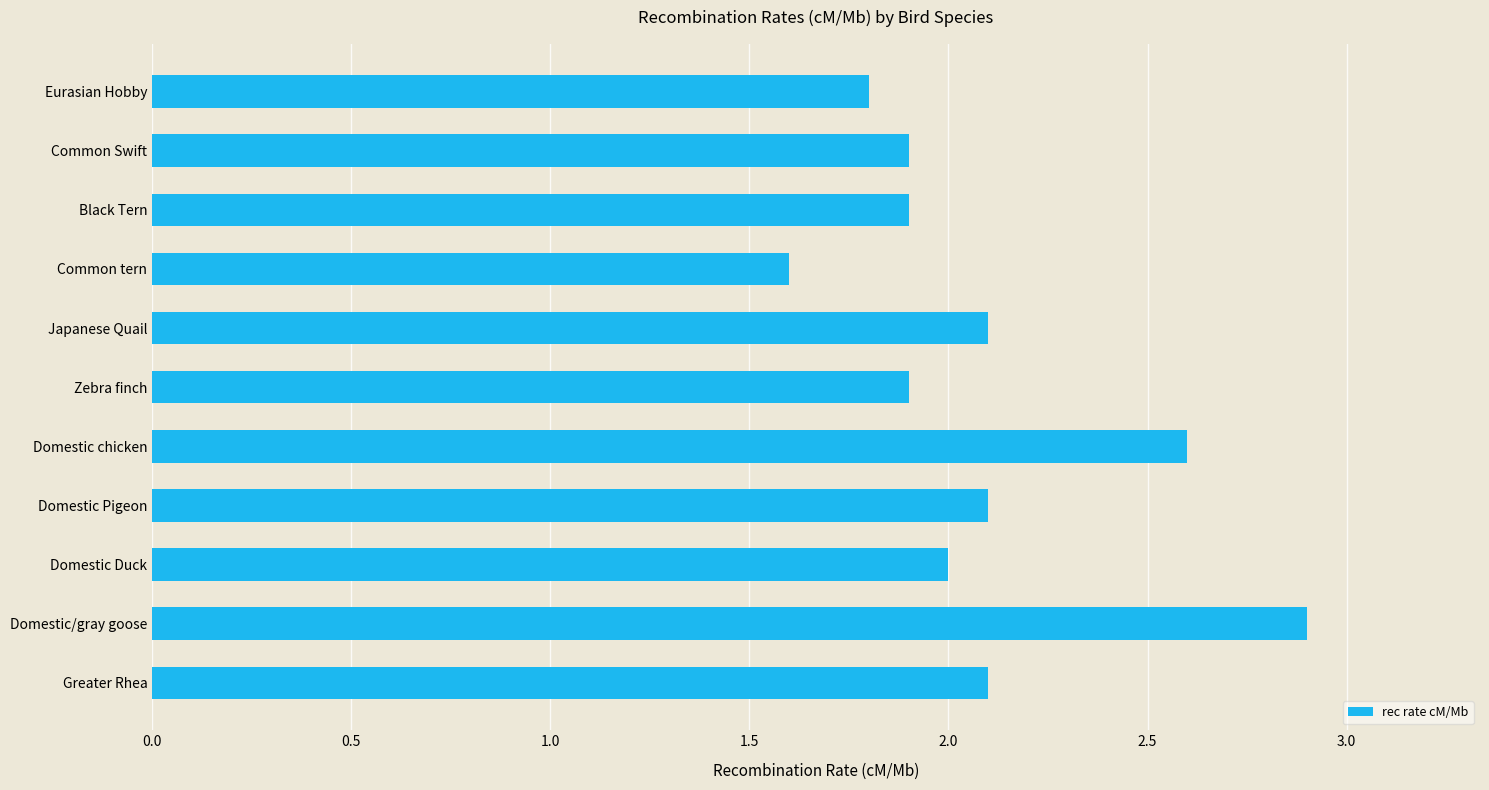

How many series are shown in this chart?

1